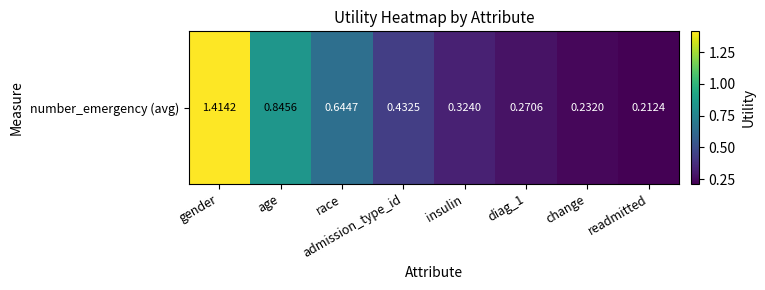

What is the change in value from admission_type_id to change?

-0.2